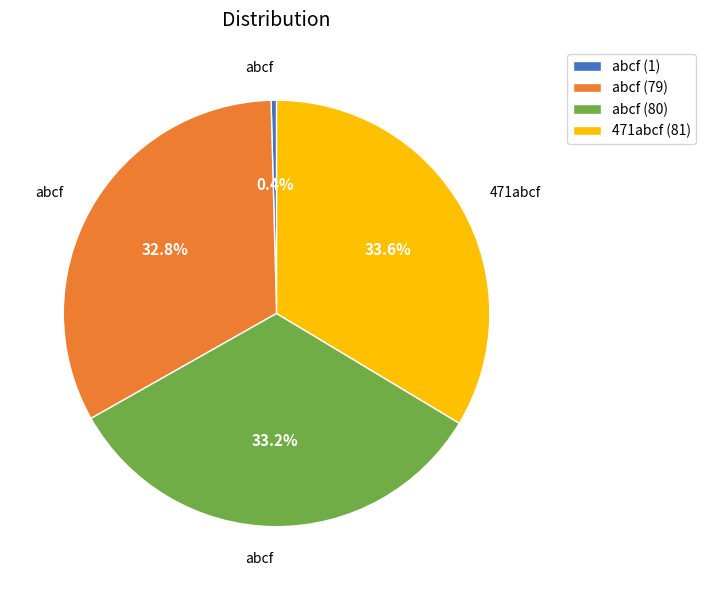

Is it true that 471abcf (81) is 41% of the pie?

False